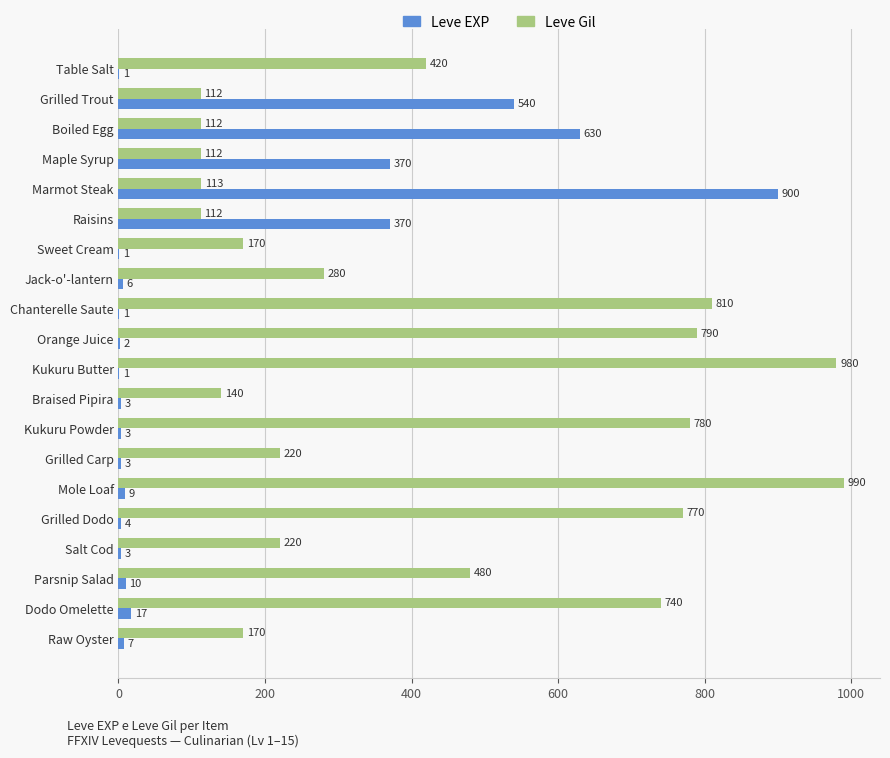

Is it true that Leve EXP equals 1 at Kukuru Butter?

True